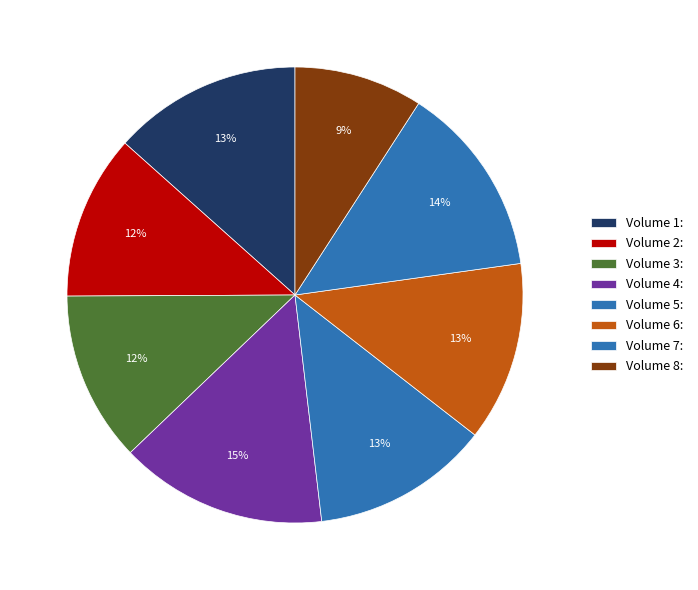

How many segments does this pie chart have?

8